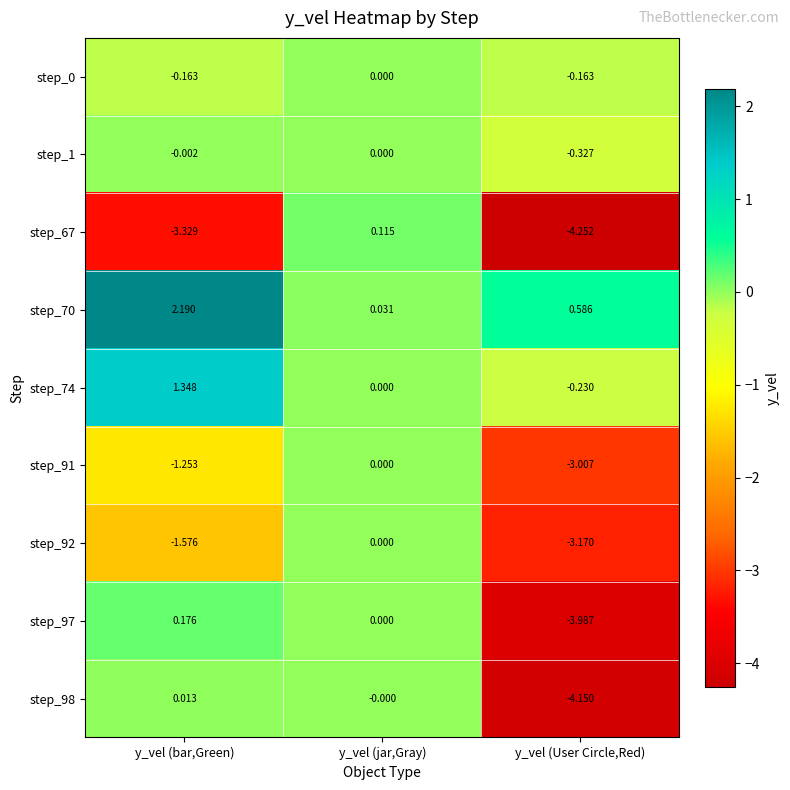

Count the number of data series in this chart.

9